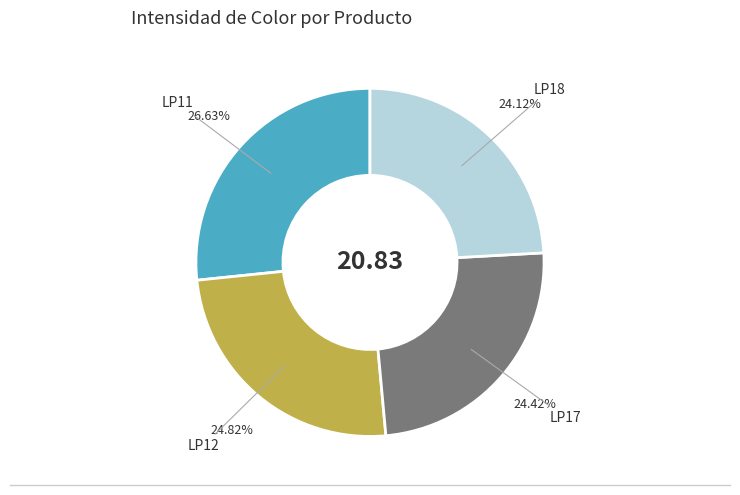

Is there any slice that represents more than half of the pie?

No